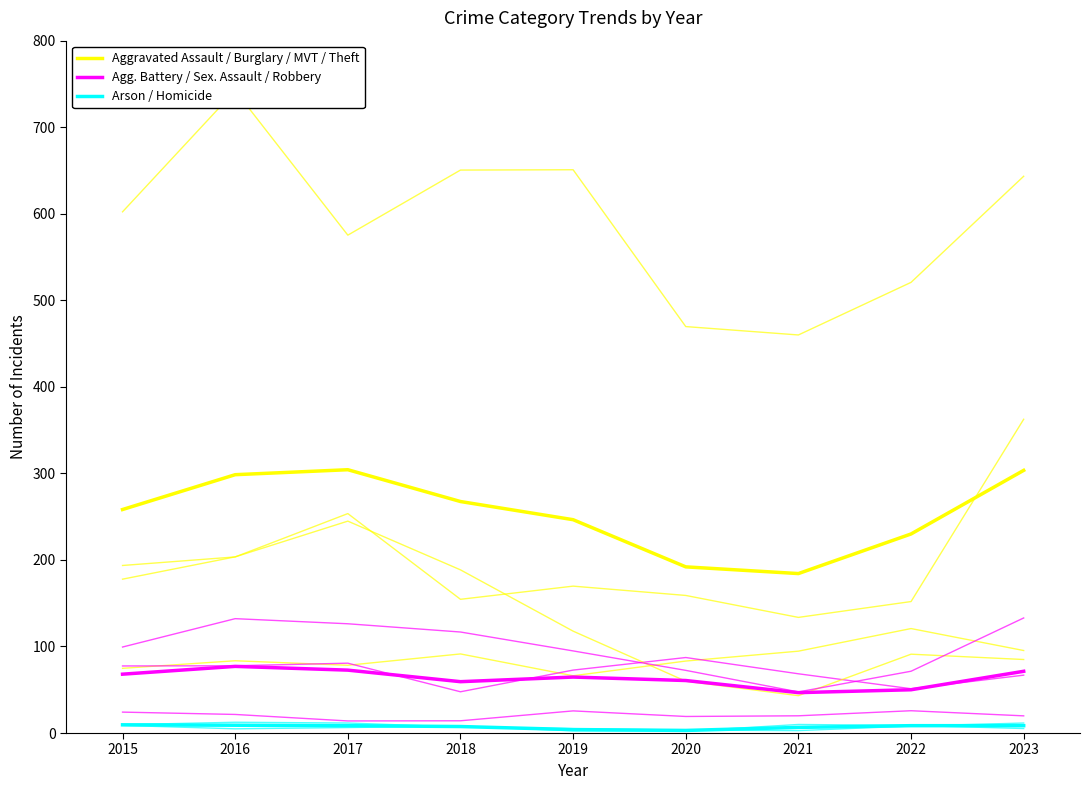

Reading left to right, list all the values displayed in this chart.

Aggravated Assault / Burglary / MVT / Theft: 258.2	298.5	304.2	267.5	246.5	192.0	184.2	230.0	303.5
Agg. Battery / Sex. Assault / Robbery: 68.0	77.0	72.7	59.3	64.7	60.7	46.7	50.0	71.3
Arson / Homicide: 9.5	9.0	8.5	7.5	4.0	3.0	6.5	8.5	8.5